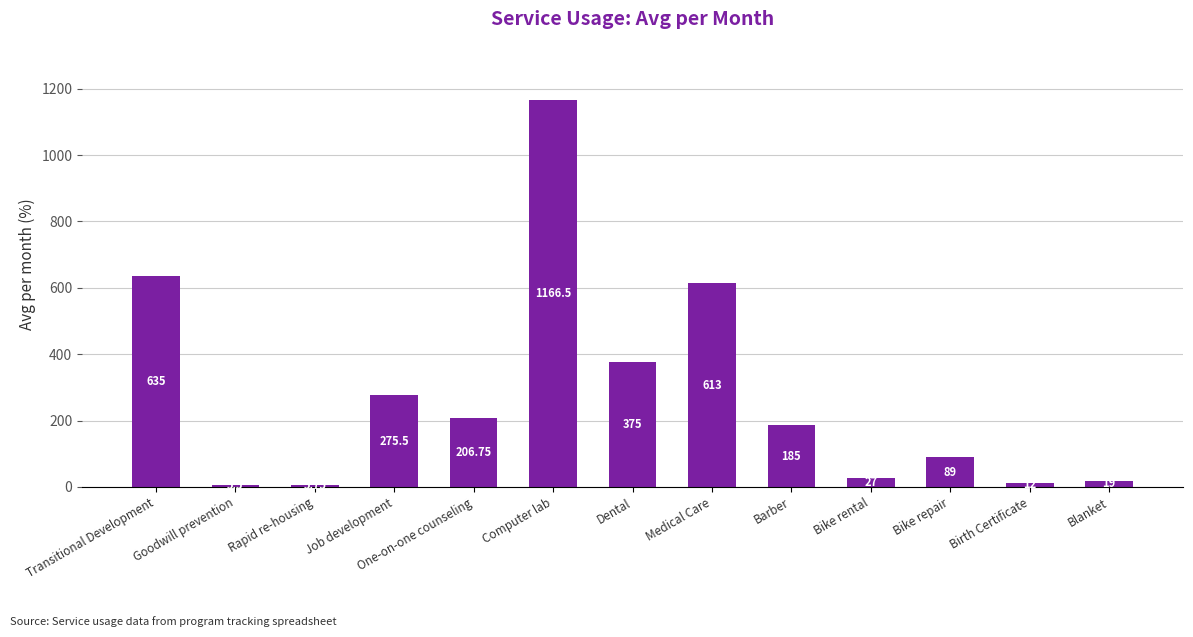

Is it true that the value at One-on-one counseling is 329.6?

False